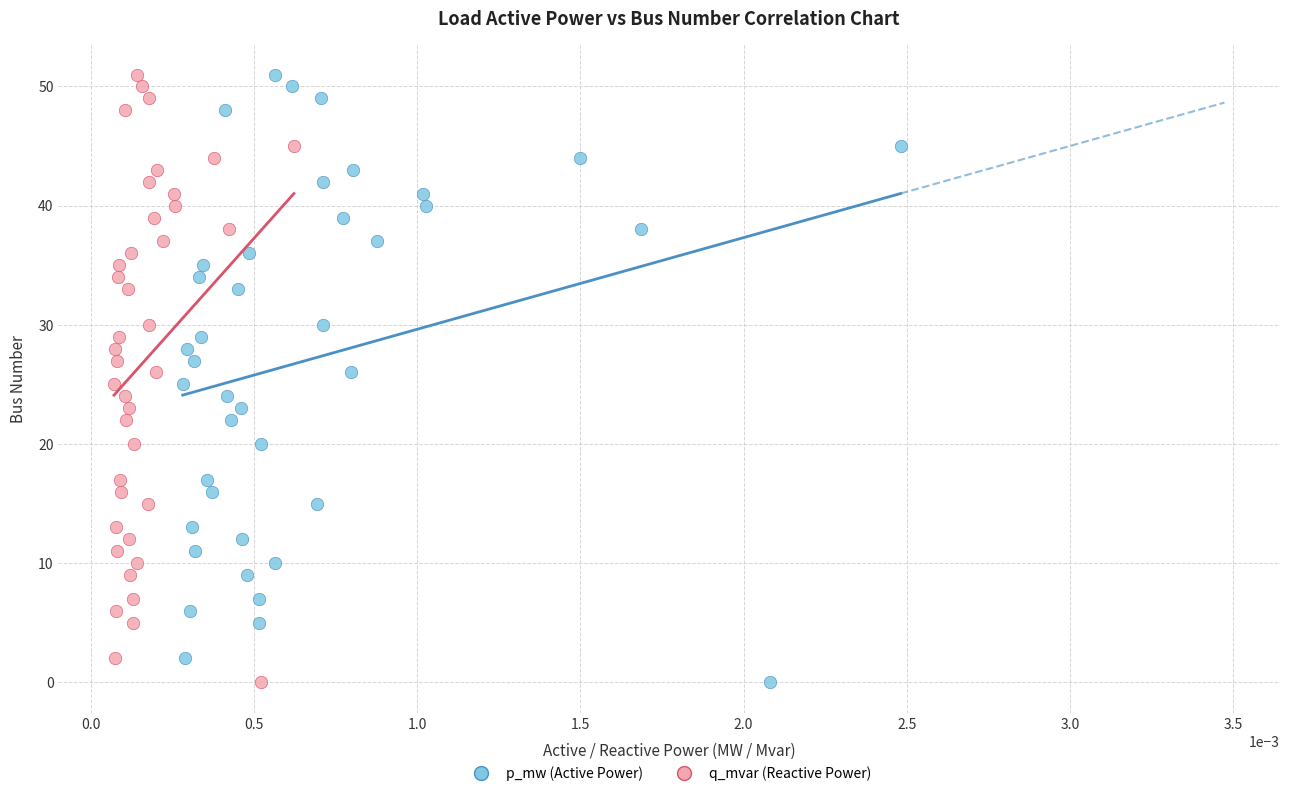

What are all the series names shown in the legend?

p_mw (Active Power), q_mvar (Reactive Power)